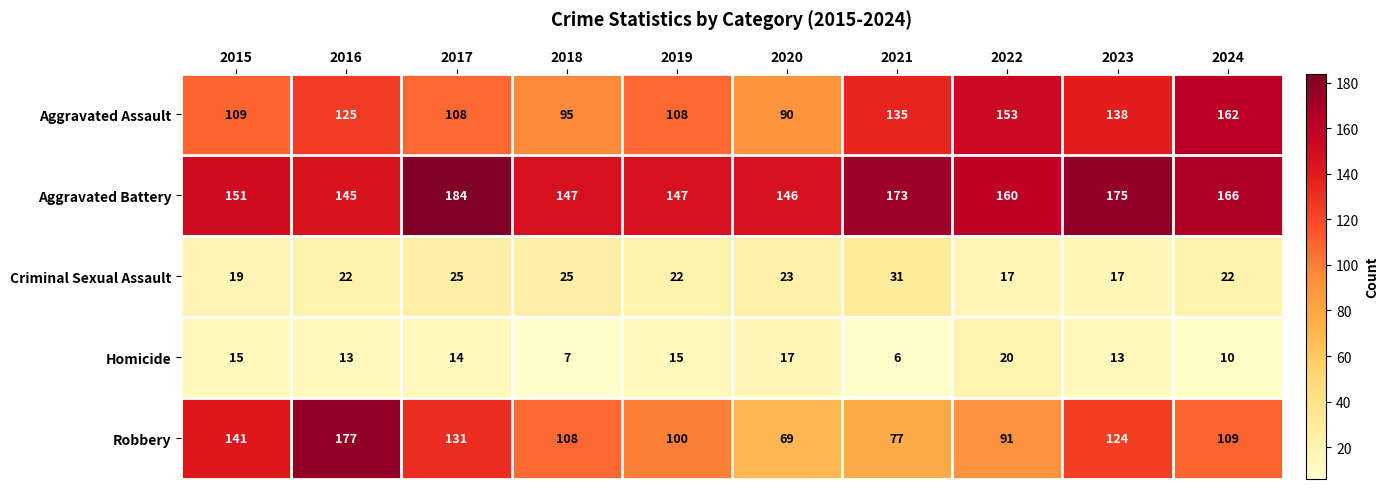

What is the difference between the maximum and minimum values in the Aggravated Assault series?

72